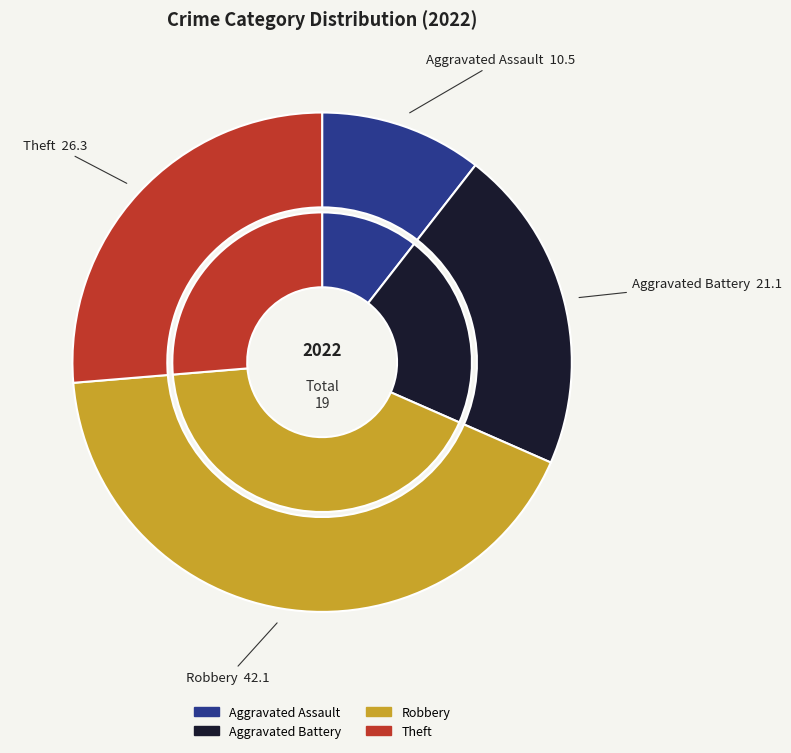

The Robbery slice represents 42% of the pie. True or false?

True